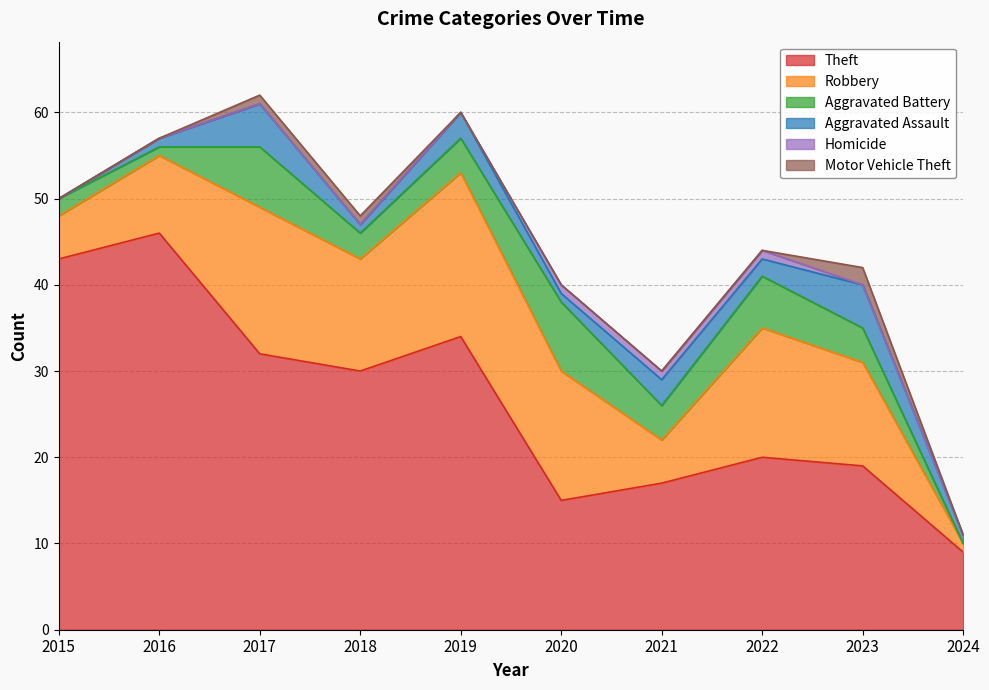

Does the chart have visible grid lines?

Yes